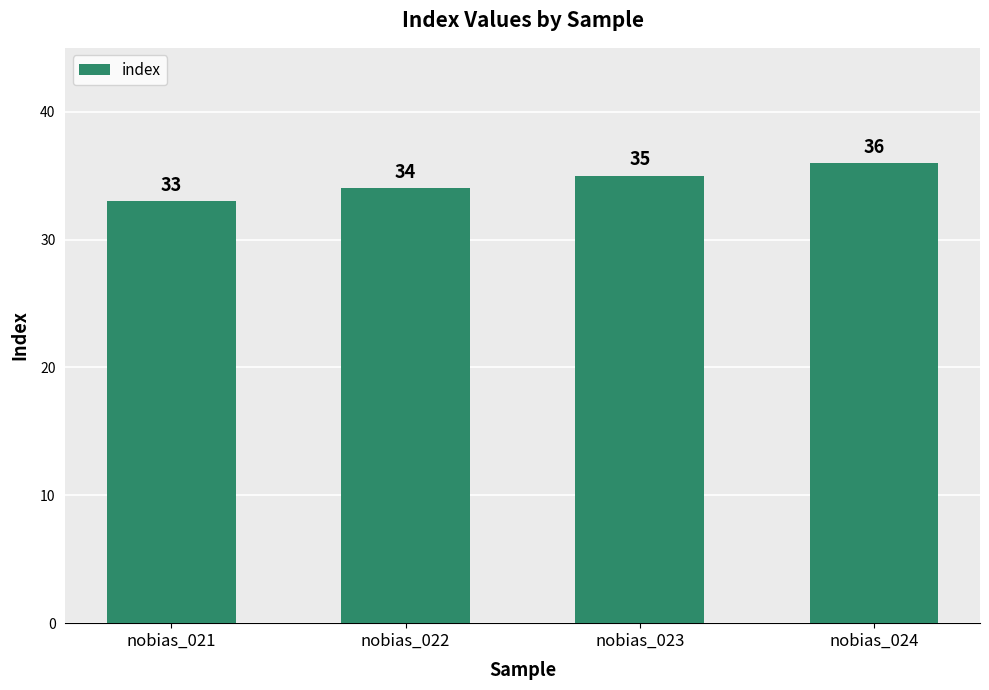

Count the values in the range 34 to 36.

3